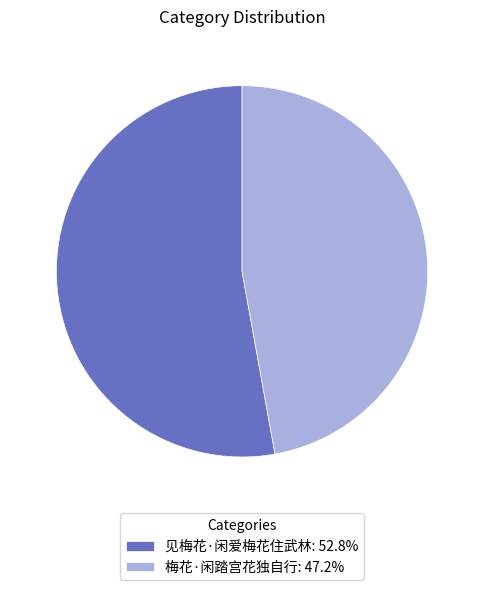

Does any single category account for the majority?

Yes